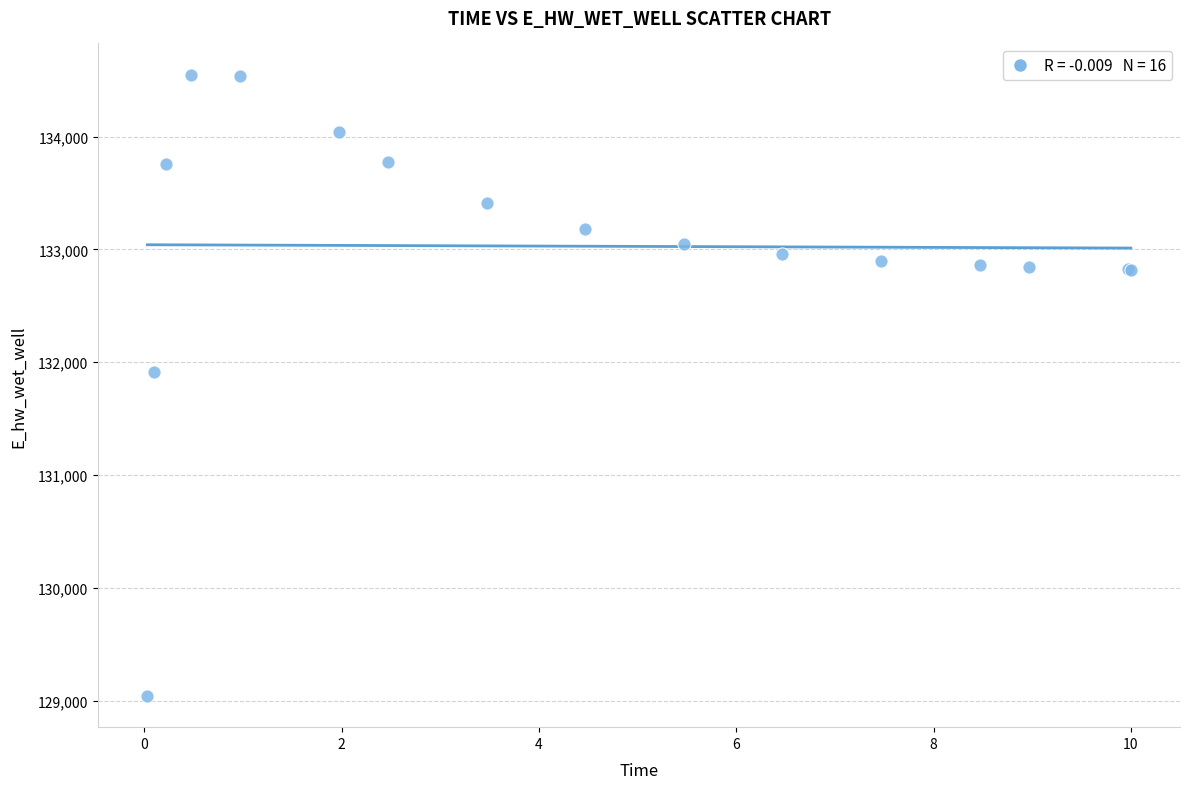

What Y value in the scatter plot is closest to 131795?

131915.2